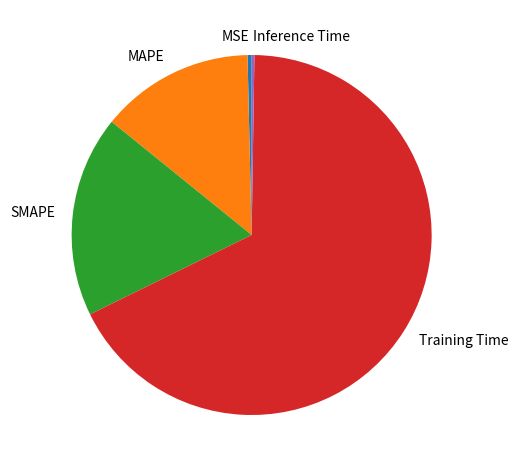

Is Training Time the majority of the pie?

Yes